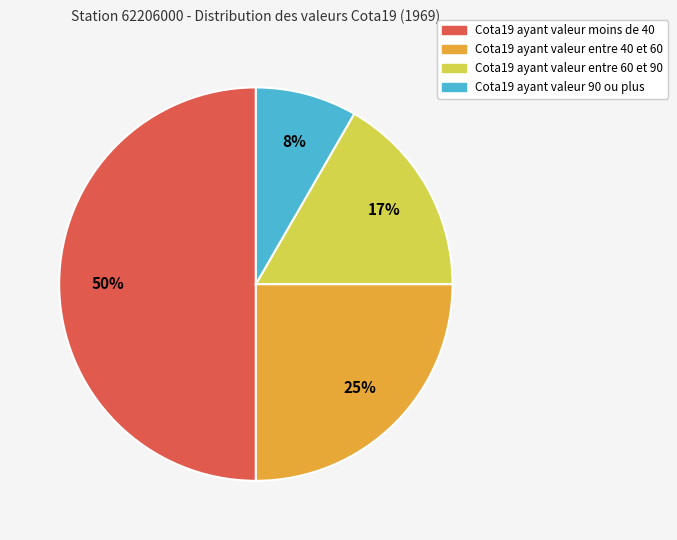

To the nearest percent, what is the average slice percentage?

25%